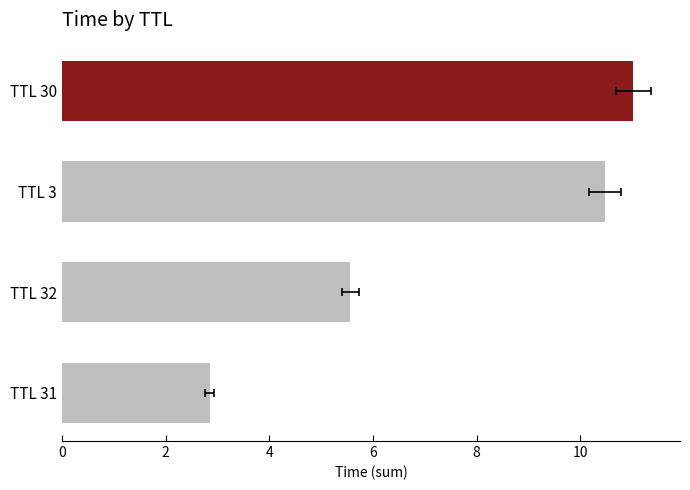

What is the value of the 1st bar from the left?

11.0